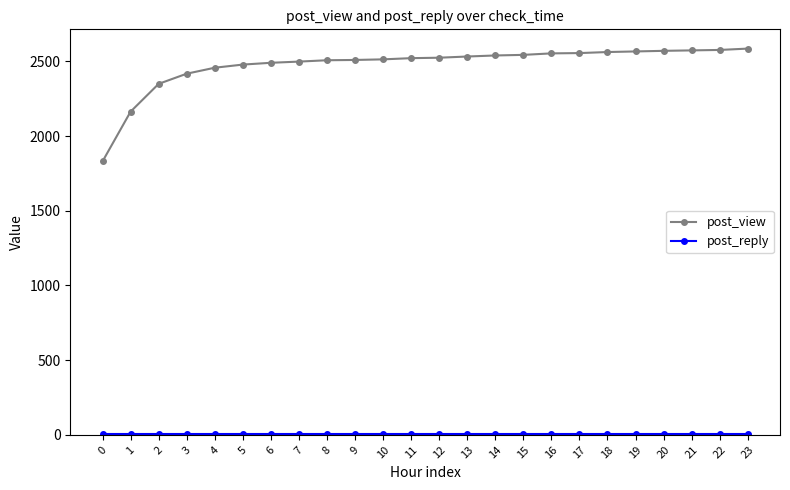

What is the minimum value for post_view?

1830